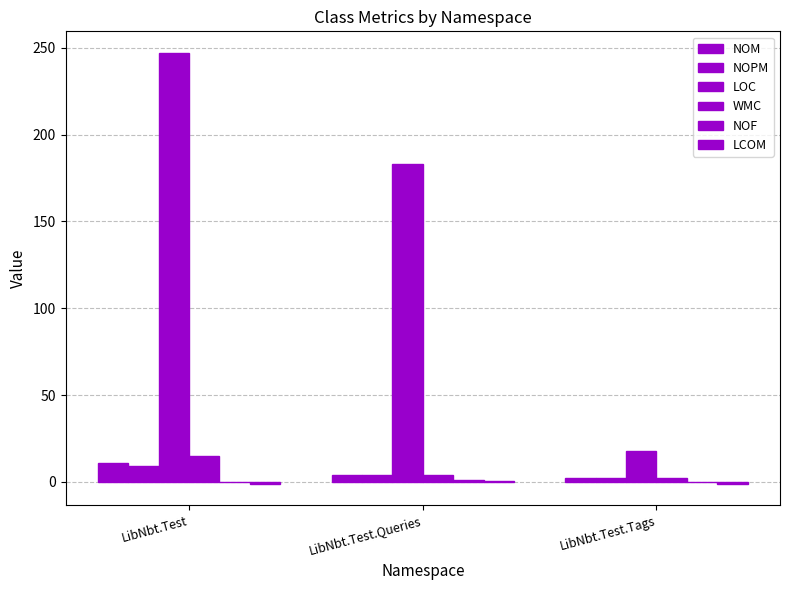

At which category is the sum across all series the highest?

LibNbt.Test